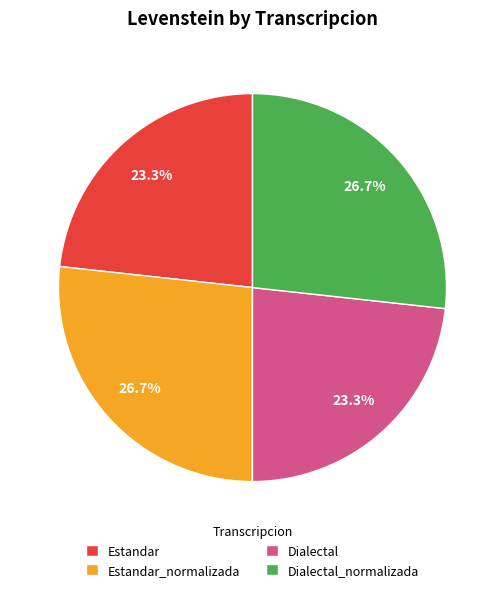

Does Dialectal represent more than half of the total?

No